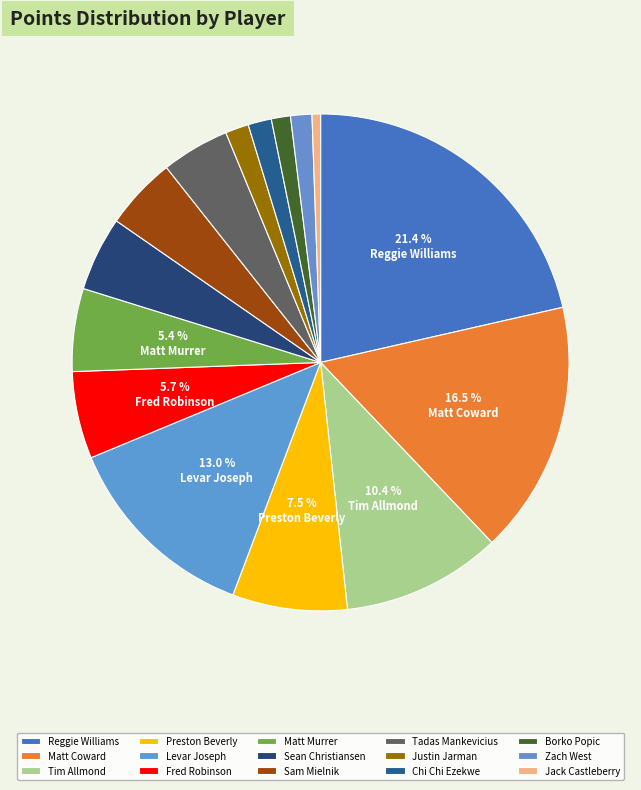

Does any single category account for the majority?

No